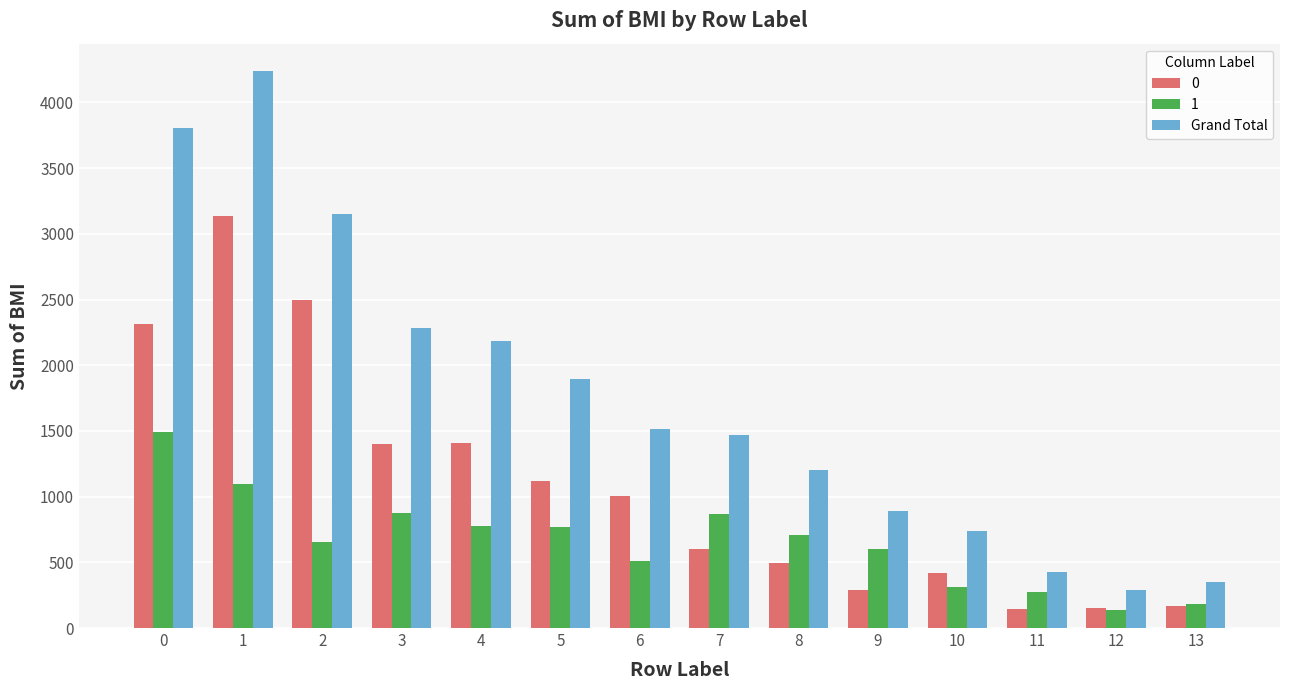

Which series changed the most between 7 and 9?

Grand Total